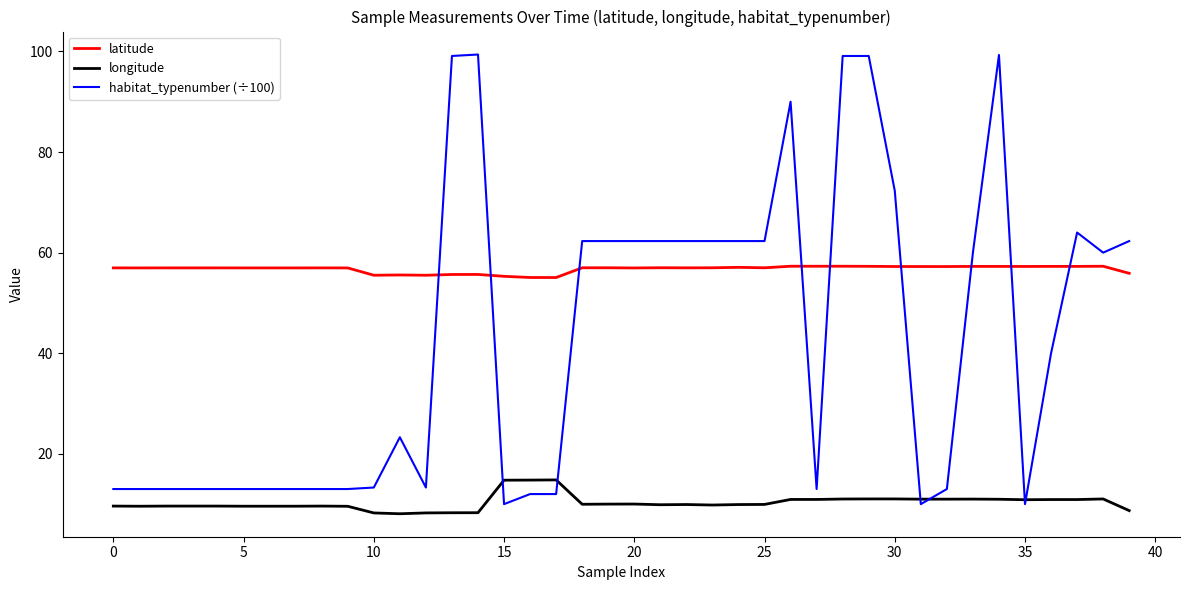

List the series in order of their overall mean, highest first.

latitude, habitat_typenumber (÷100), longitude